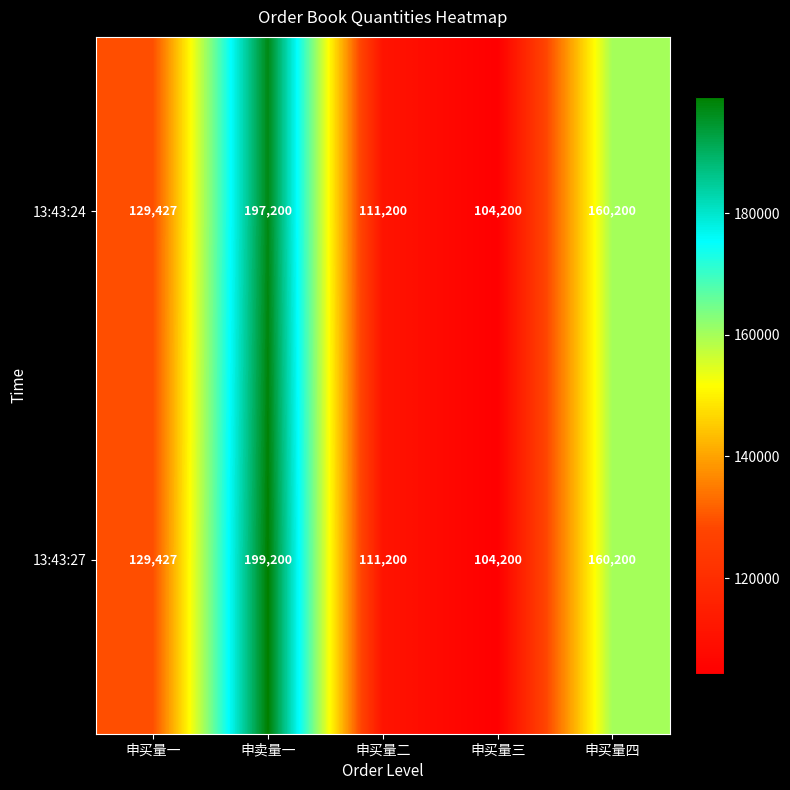

Is it true that 13:43:24 equals 164838 at 申买量二?

False